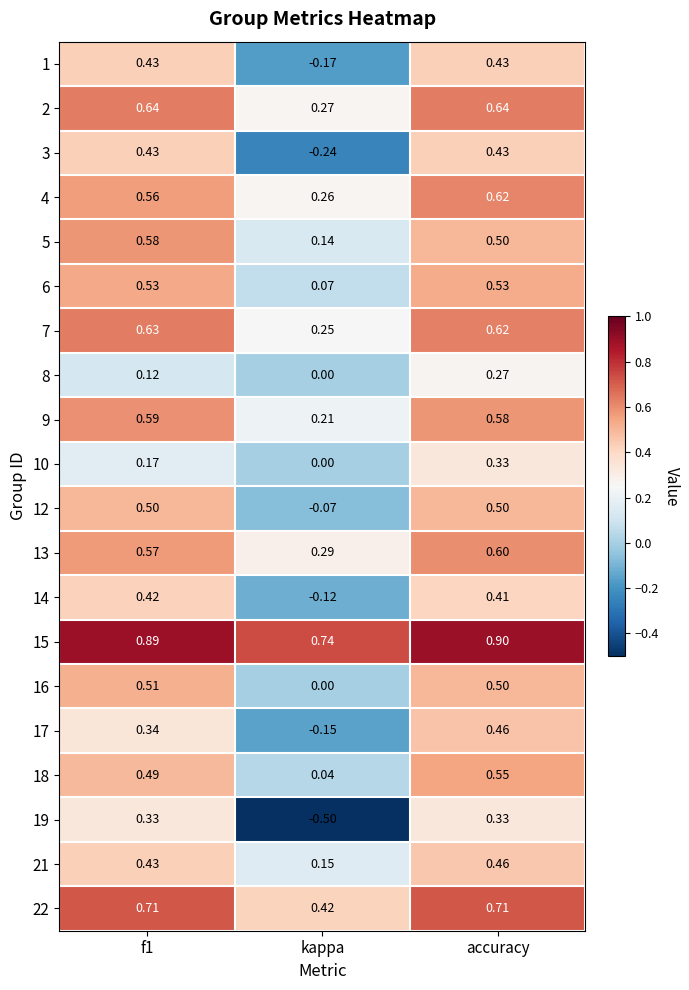

Where is 4 nearest to the value 0?

kappa